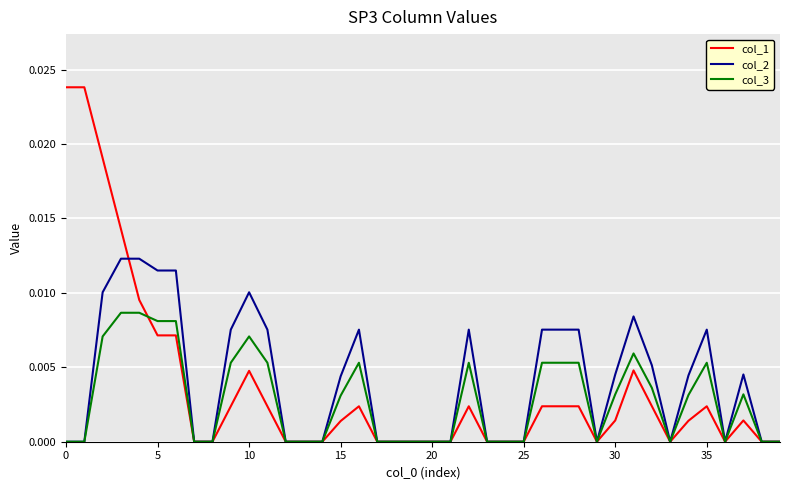

Which series has the largest range (max minus min)?

col_1